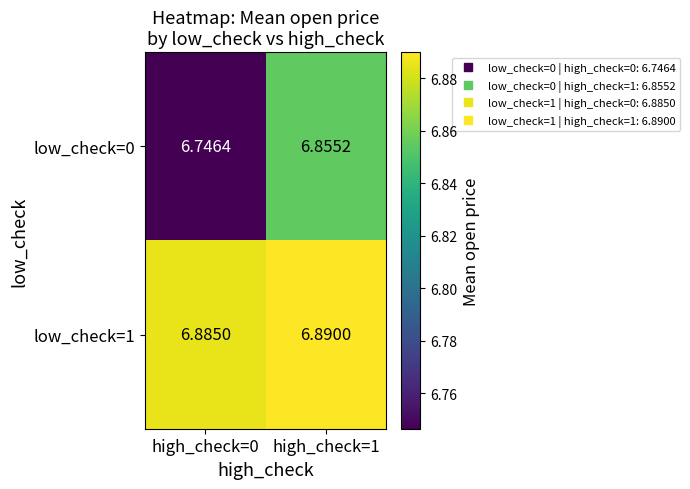

Count the number of categories in the chart.

2